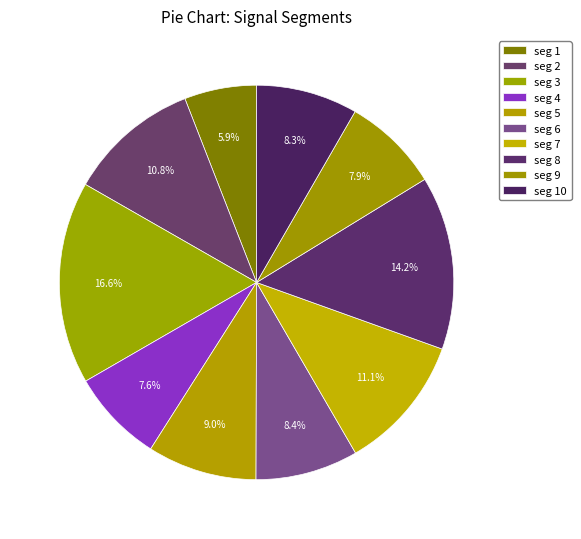

Which category has the smallest portion of the pie?

seg 1